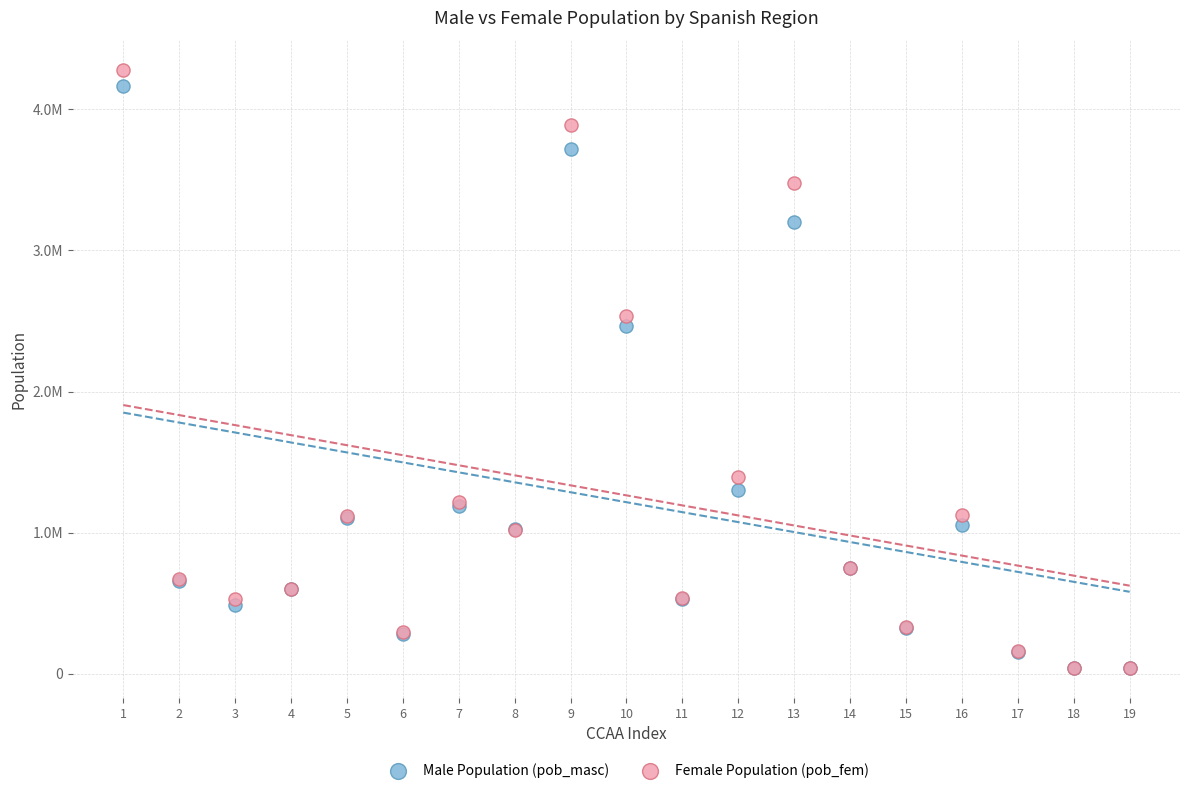

Which series contains the highest Y value?

Female Population (pob_fem)